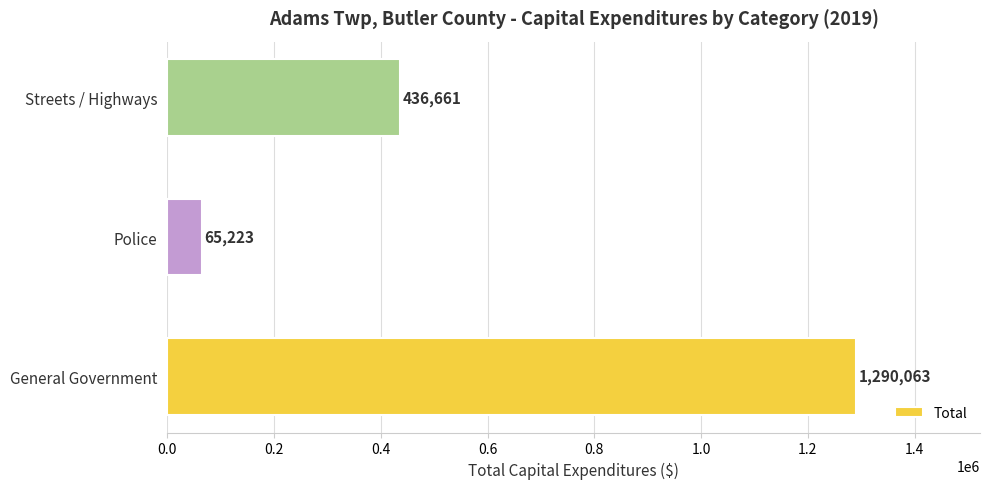

List the labels in order of value, largest first.

General Government, Streets / Highways, Police